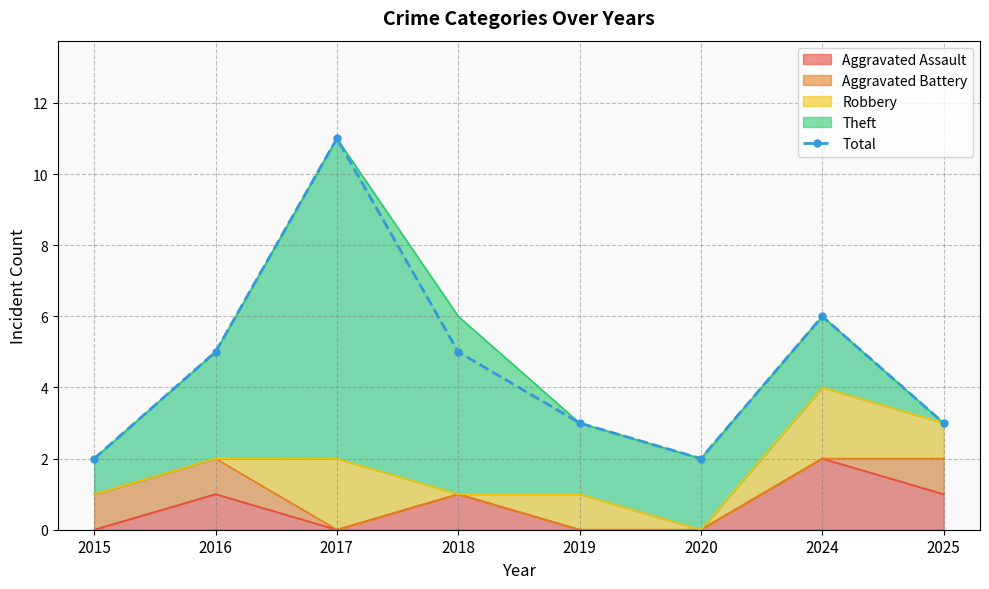

Approximately how many times larger is the value at 2019 compared to 2020?

1.5